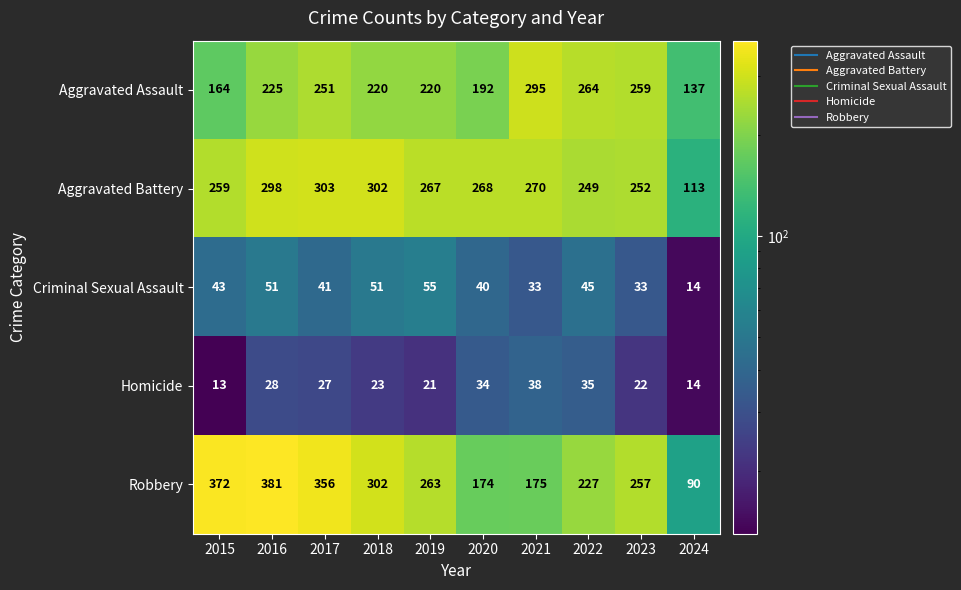

Which series has the largest range (max minus min)?

Robbery